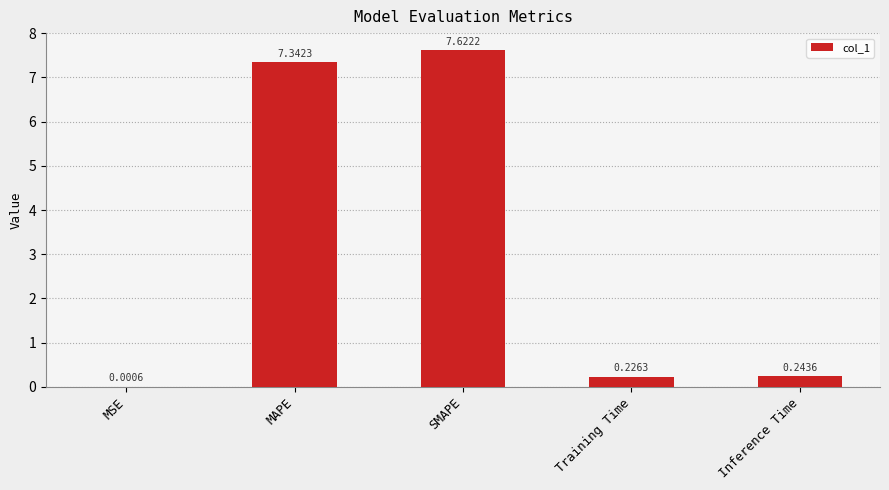

Where is the data nearest to the value 3?

Inference Time